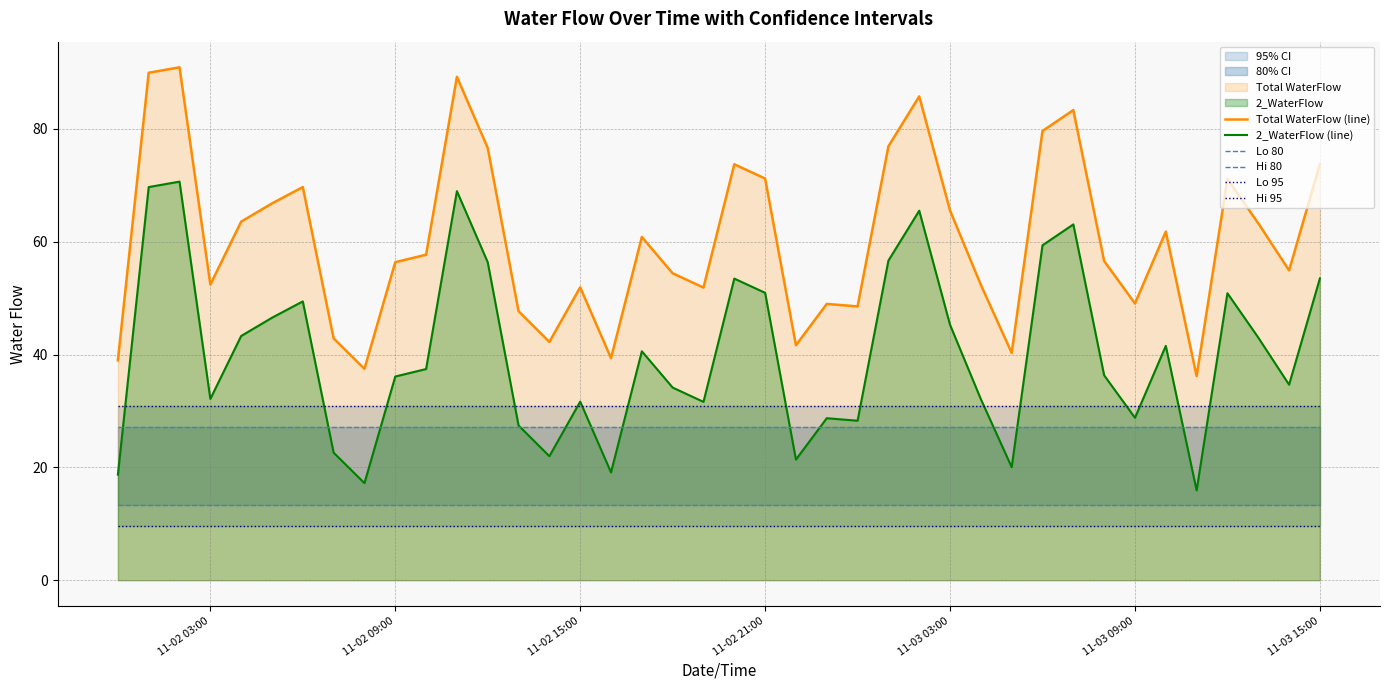

True or false: 2_WaterFlow (line) and Total WaterFlow (line) cross at least once.

False